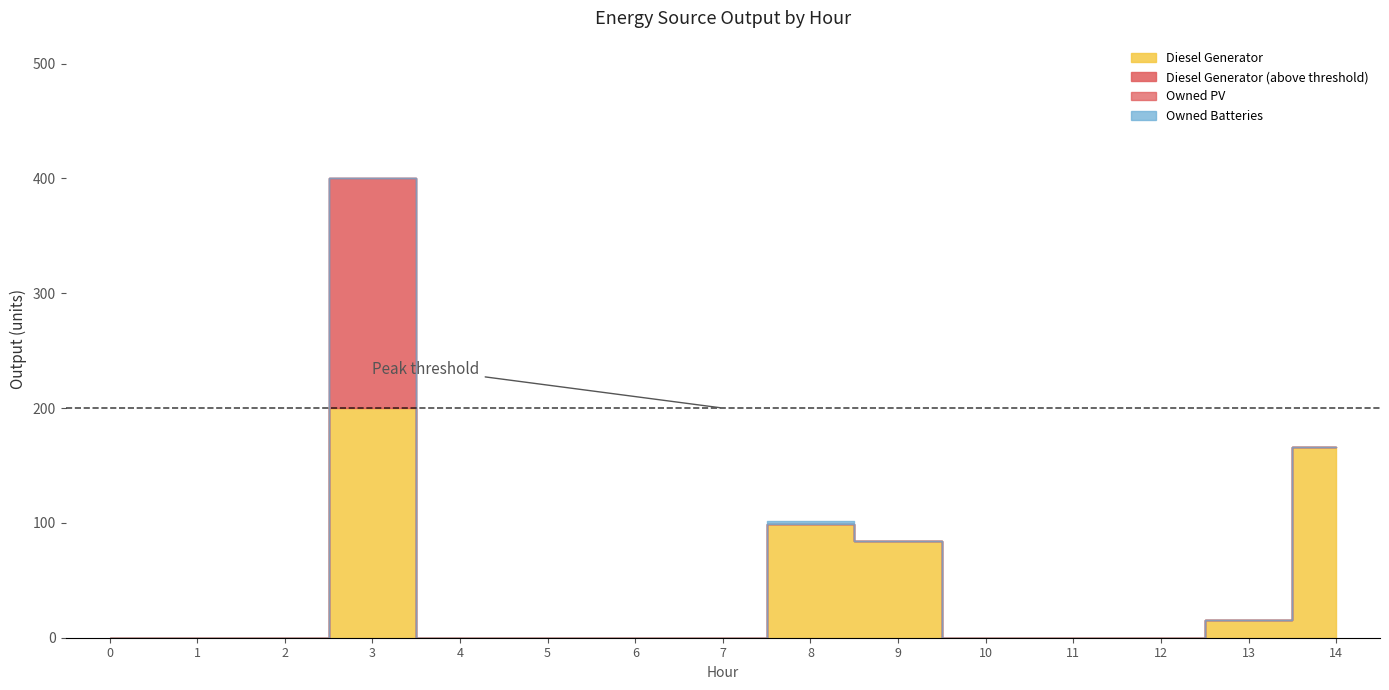

At which category does the chart reach its peak across all series?

3